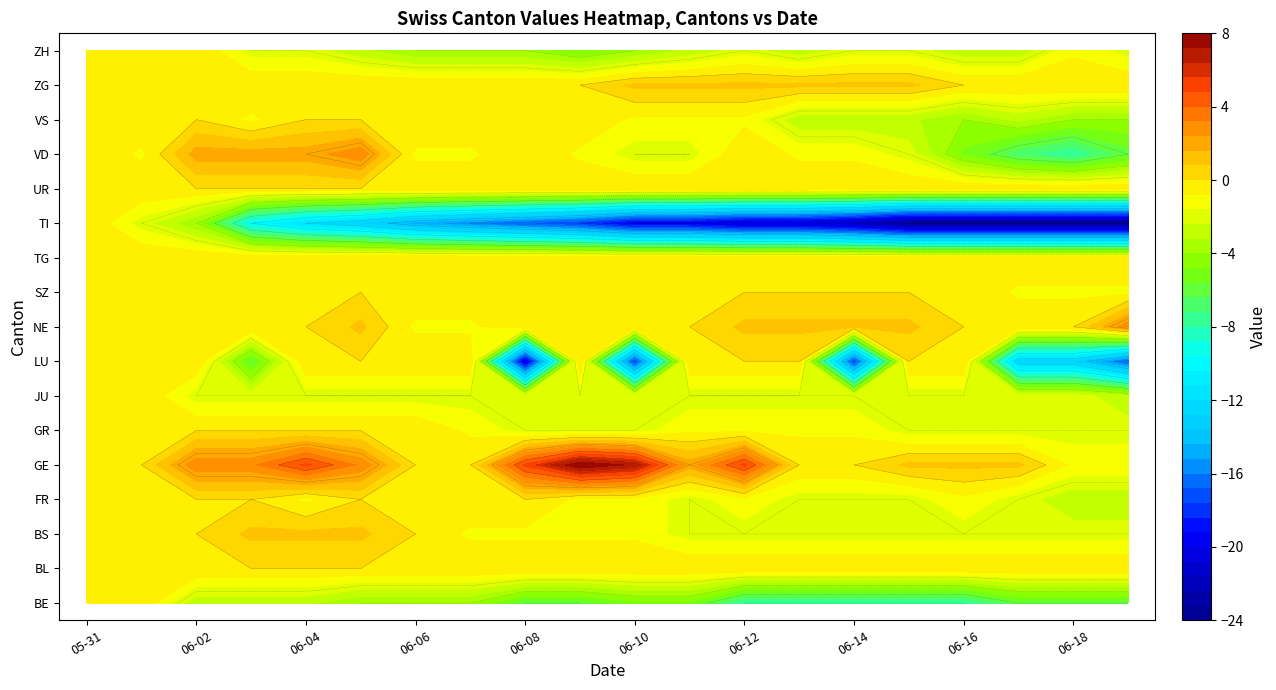

What is the highest value of the 2020-06-09 series?

8